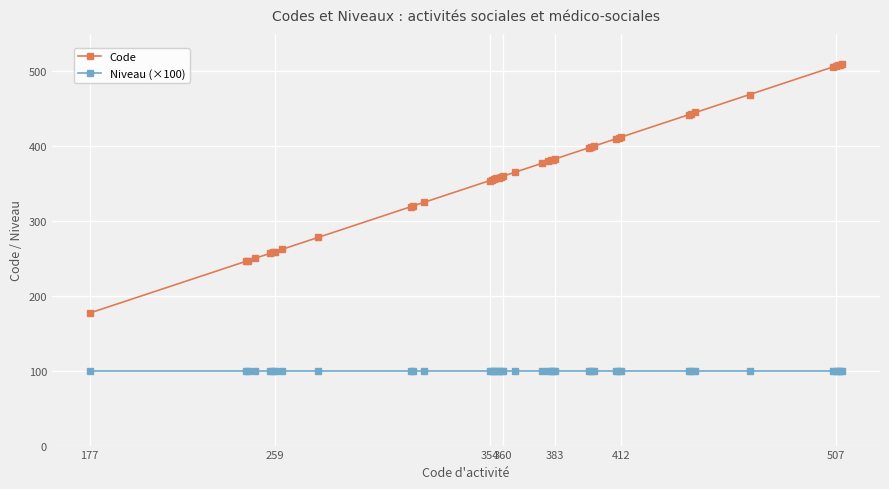

What is the maximum value shown in the chart?

510